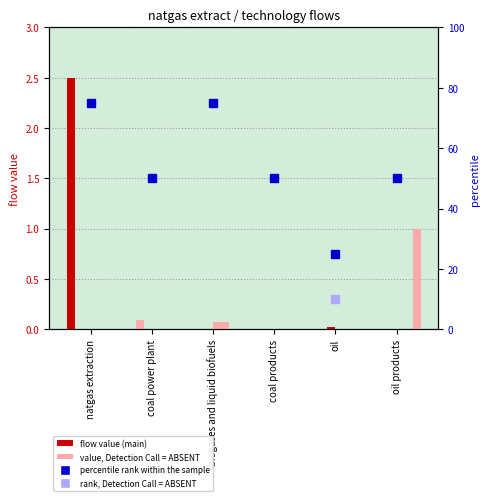

What is the sum of the natgas power plant values at natgas extraction and oil products?

2.5